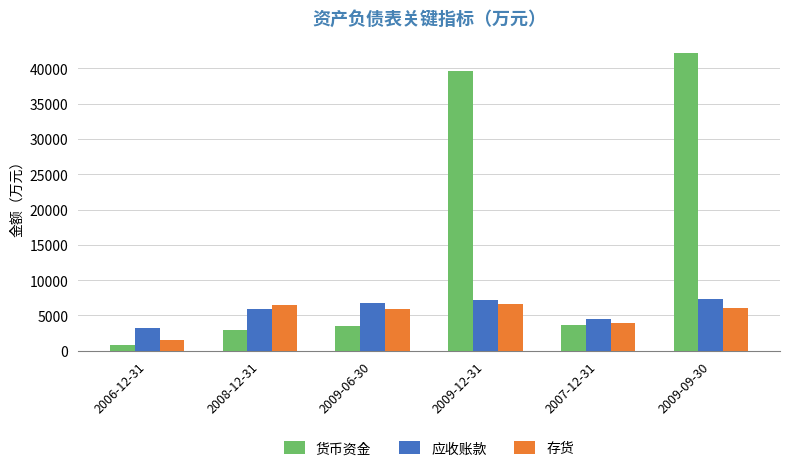

At which label does 货币资金 reach its minimum?

2006-12-31